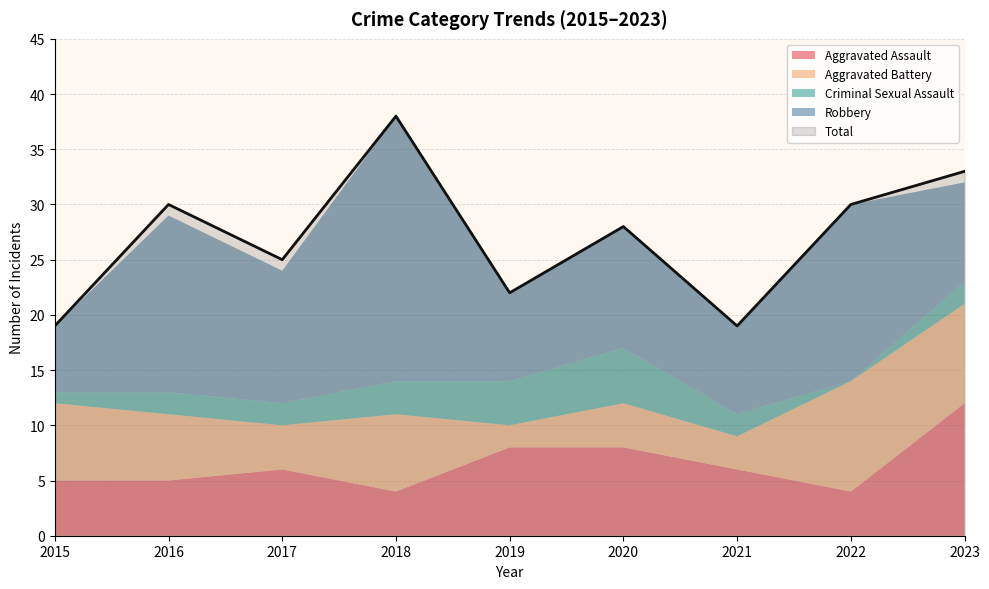

The value of Total at 2018 is 38. True or false?

True